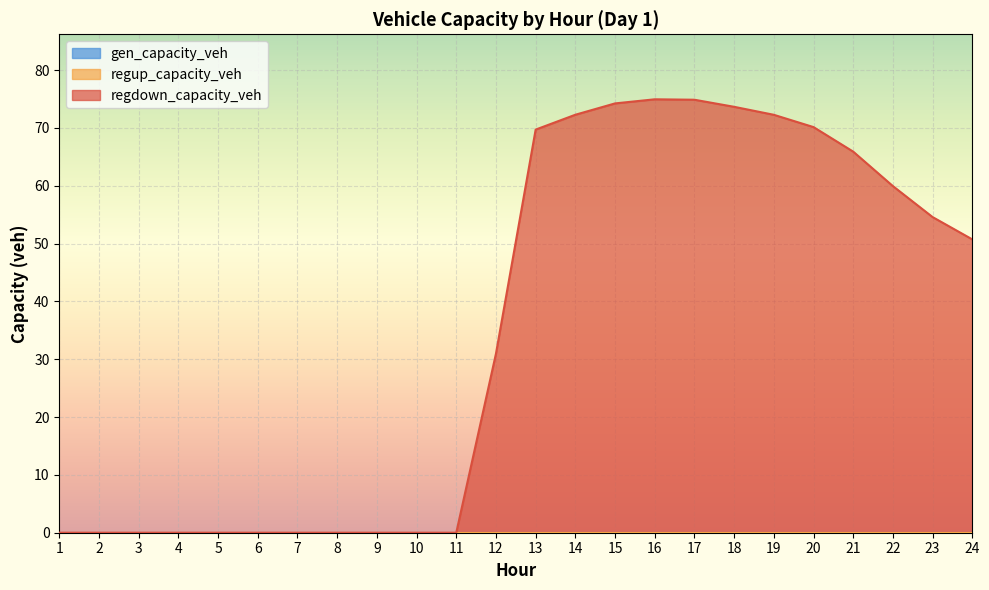

Reading right to left, what are all the values shown in this chart?

gen_capacity_veh: 24=0.0	23=0.0	22=0.0	21=0.0	20=0.0	19=0.0	18=0.0	17=0.0	16=0.0	15=0.0	14=0.0	13=0.0	12=0.0	11=0.0	10=0.0	9=0.0	8=0.0	7=0.0	6=0.0	5=0.0	4=0.0	3=0.0	2=0.0	1=0.0
regup_capacity_veh: 24=0.0	23=0.0	22=0.0	21=0.0	20=0.0	19=0.0	18=0.0	17=0.0	16=0.0	15=0.0	14=0.0	13=0.0	12=0.0	11=0.0	10=0.0	9=0.0	8=0.0	7=0.0	6=0.0	5=0.0	4=0.0	3=0.0	2=0.0	1=0.0
regdown_capacity_veh: 24=50.7	23=54.6	22=59.9	21=65.9	20=70.1	19=72.3	18=73.7	17=74.9	16=75.0	15=74.2	14=72.3	13=69.7	12=31.0	11=0.0	10=0.0	9=0.0	8=0.0	7=0.0	6=0.0	5=0.0	4=0.0	3=0.0	2=0.0	1=0.0